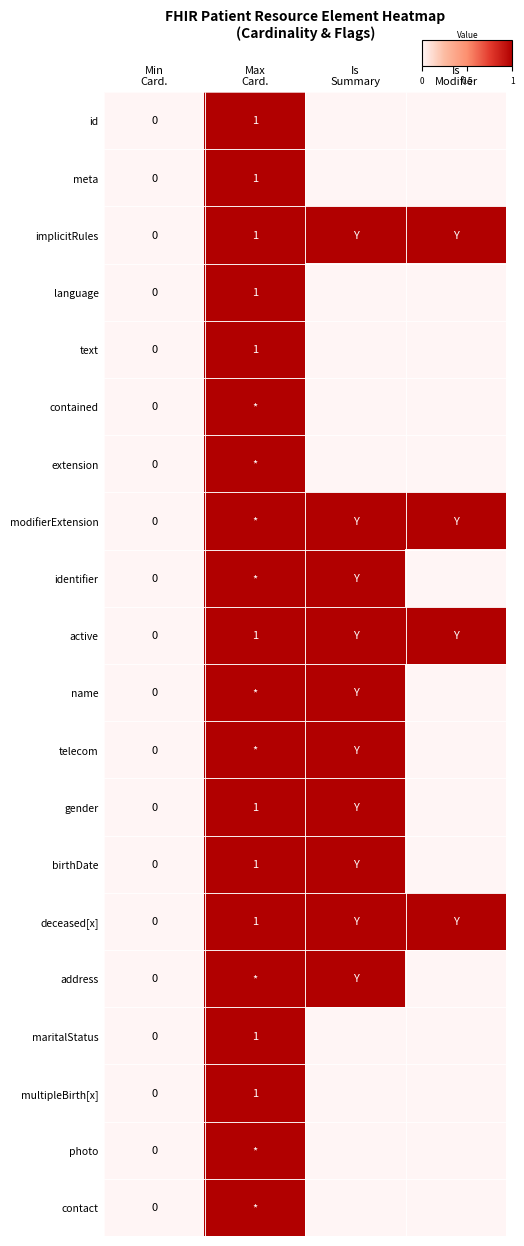

The value of address at Is Modifier is 0. True or false?

True